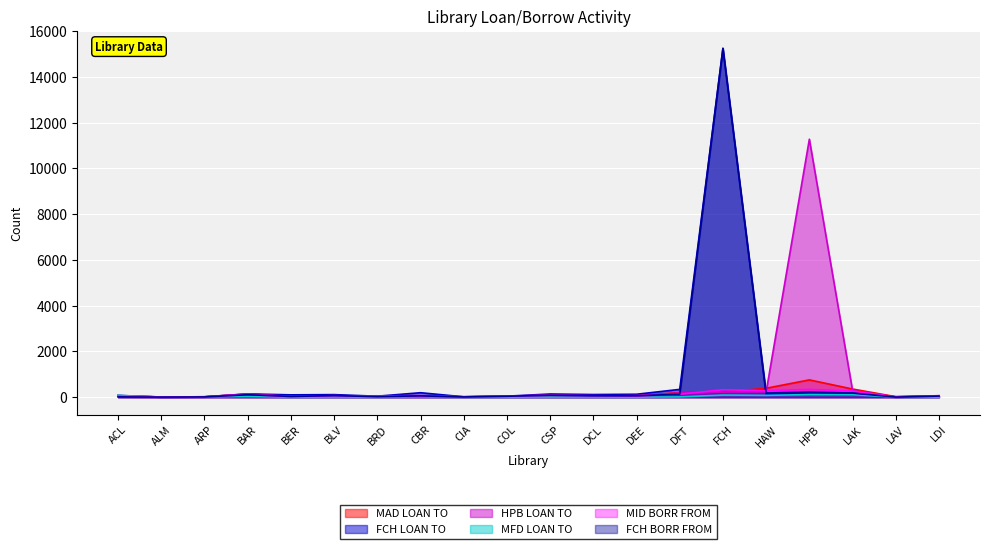

What is the greatest value displayed?

15250